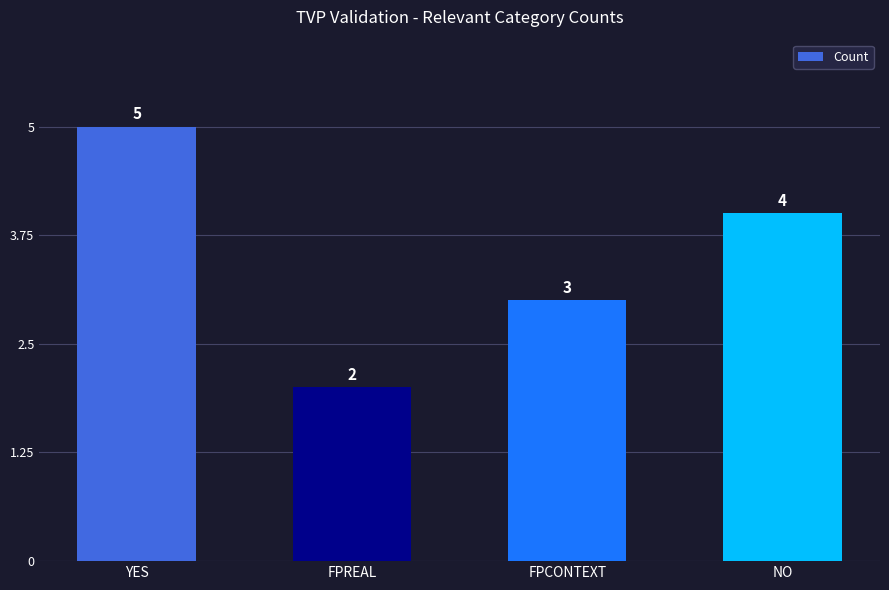

What is the value of the 3rd bar from the left?

3